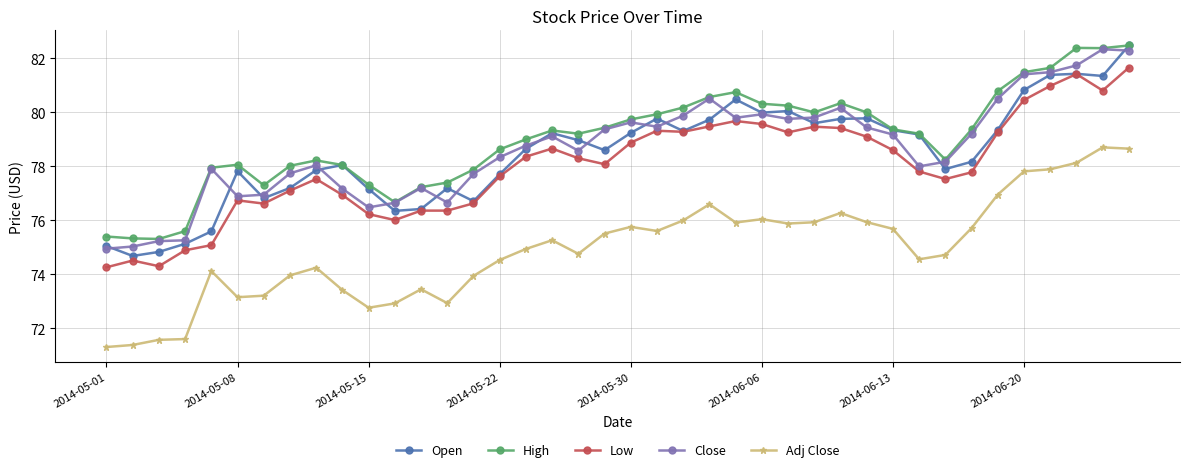

True or false: High and Low cross at least once.

False